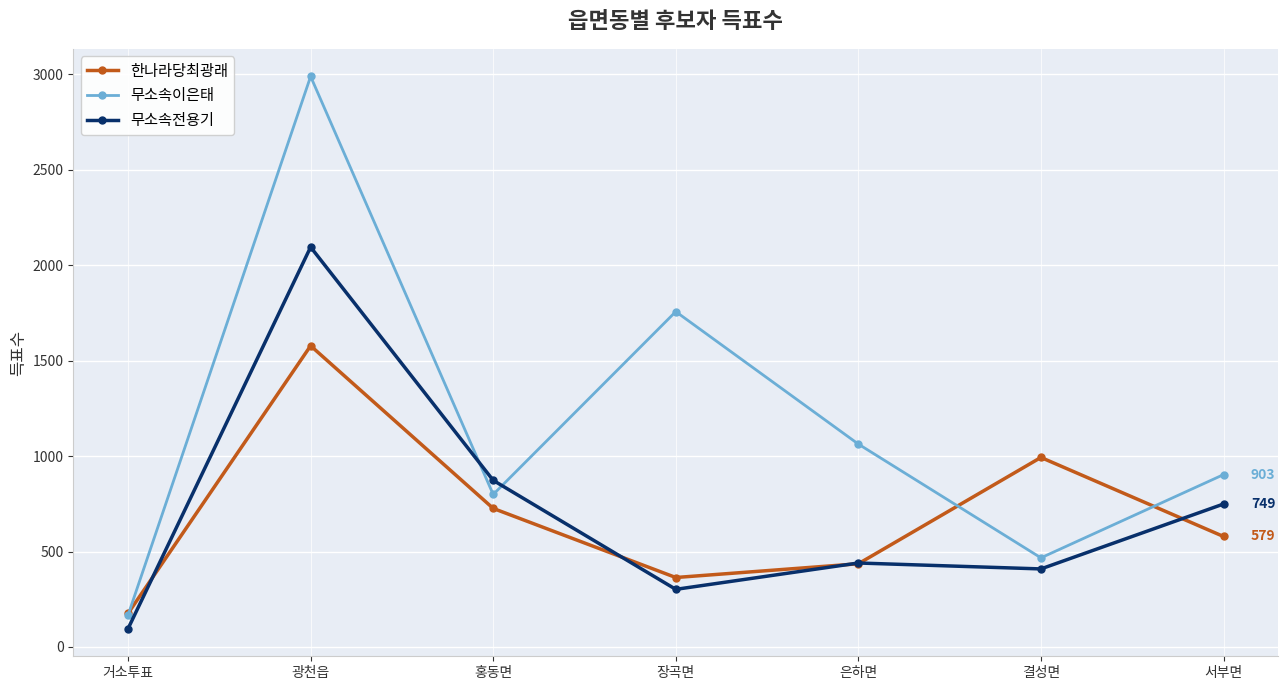

How many 무소속이은태 values are between 467 and 1757?

5